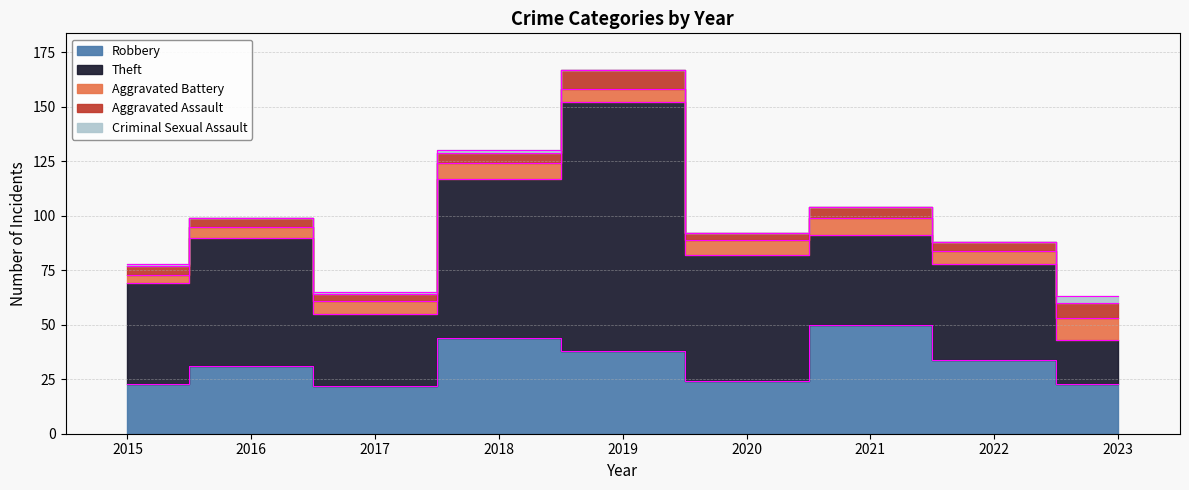

Rank the categories by Criminal Sexual Assault value from highest to lowest.

2023, 2015, 2017, 2018, 2016, 2019, 2020, 2021, 2022